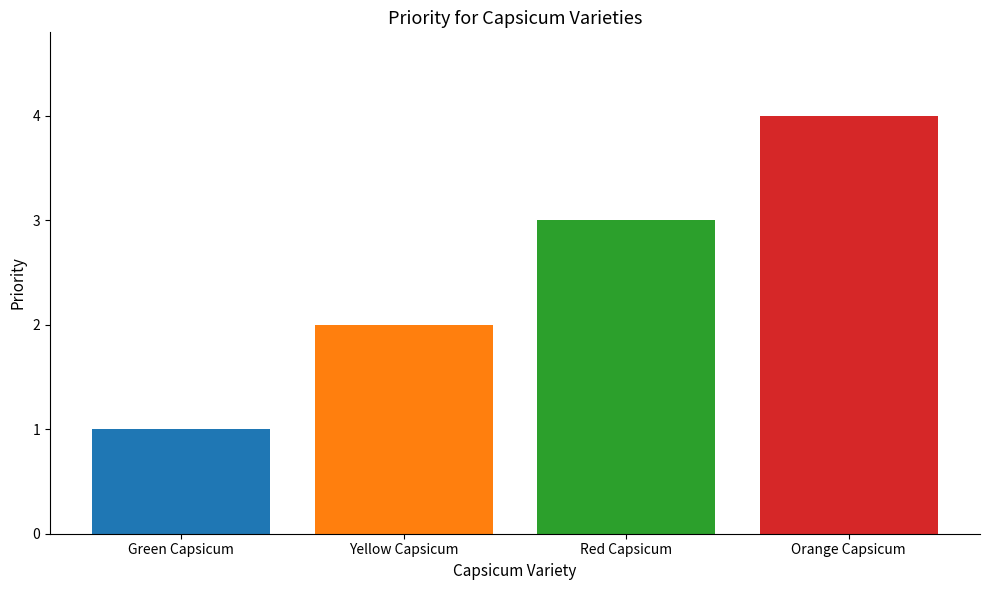

What is the label of the 1st bar from the right?

Orange Capsicum